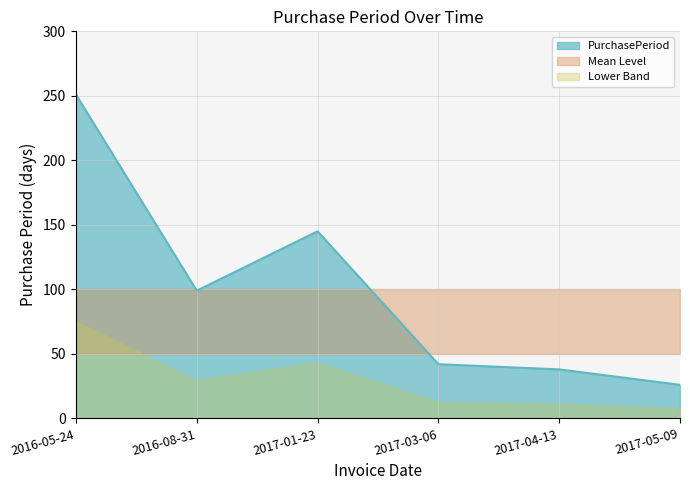

True or false: PurchasePeriod has a value of 132 at 2016-08-31.

False